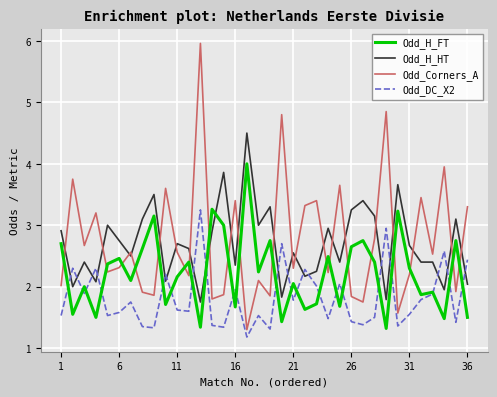

Rank the series by their maximum value, from lowest to highest.

Odd_DC_X2, Odd_H_FT, Odd_H_HT, Odd_Corners_A